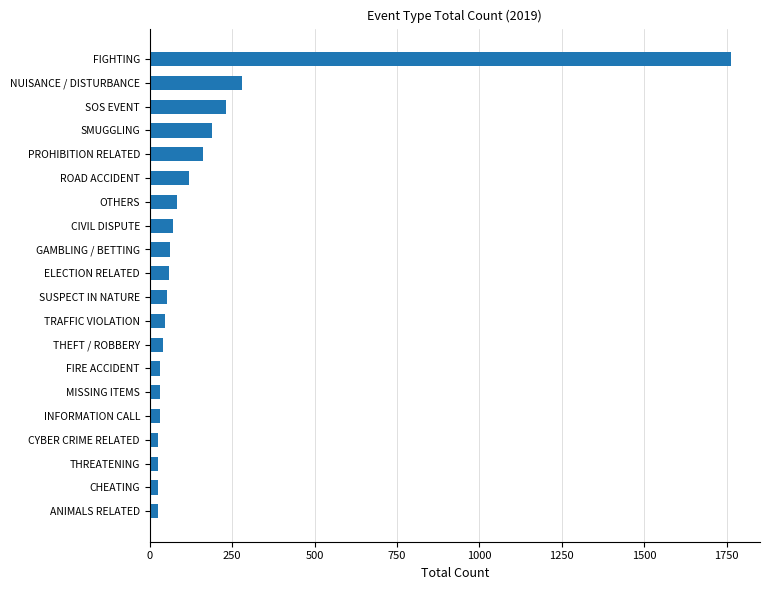

How many bars are there in total?

20